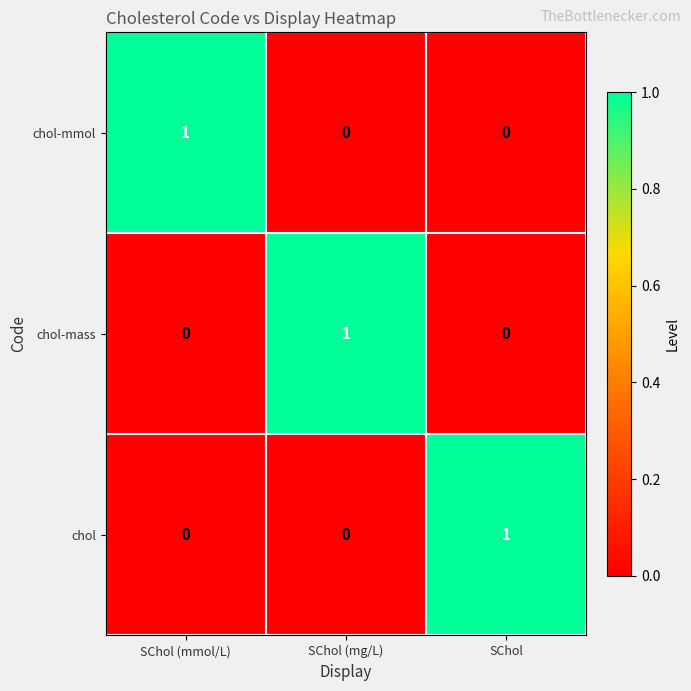

Count the chol-mmol values in the range 0 to 1.

3